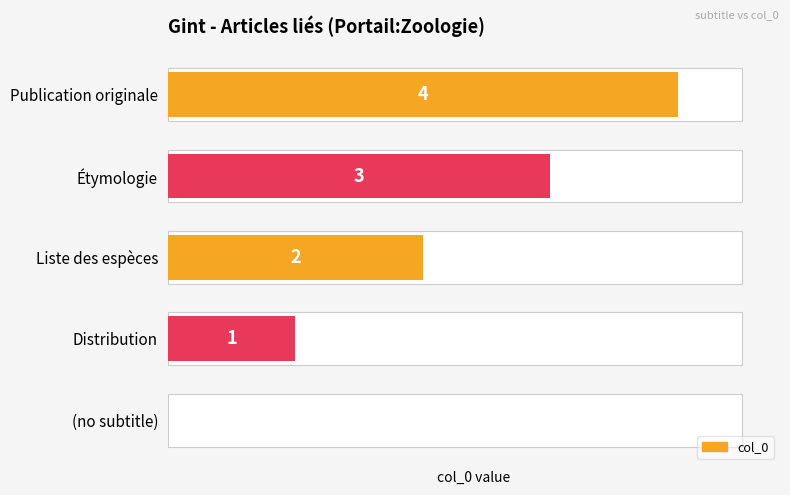

How many data points are less than 2?

2